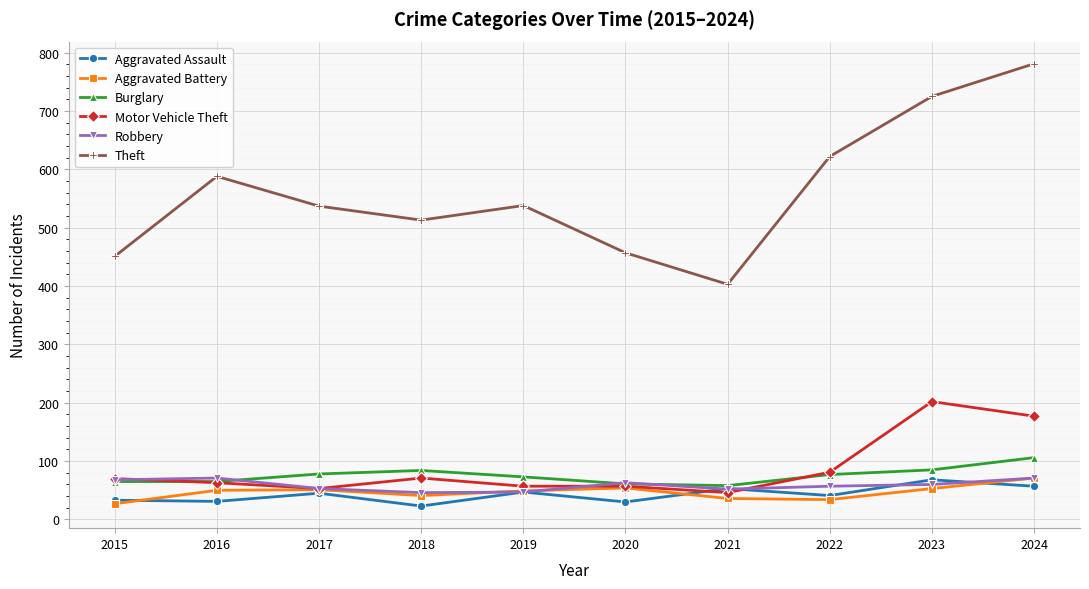

True or false: Motor Vehicle Theft and Theft intersect in this chart.

False